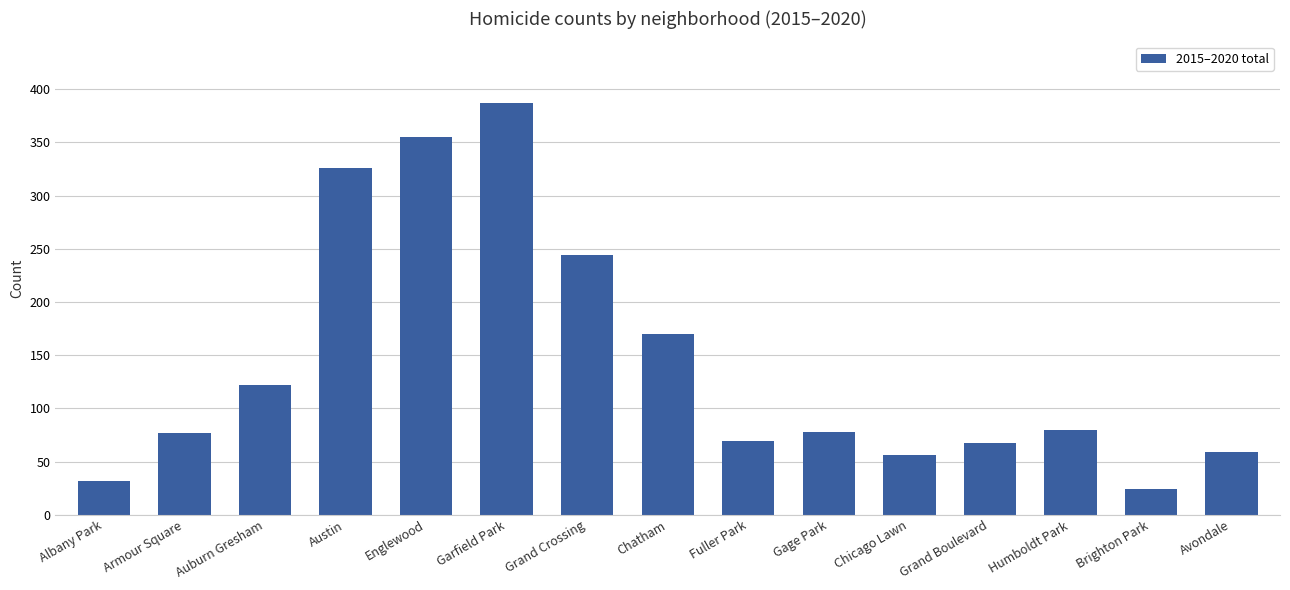

Approximately how many times larger is the value at Grand Crossing compared to Englewood?

0.7